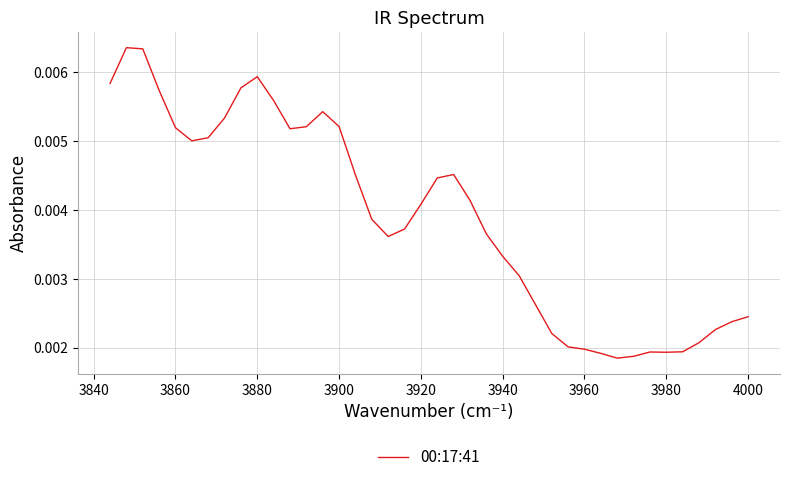

Count the values in the range 0 to 1.

40